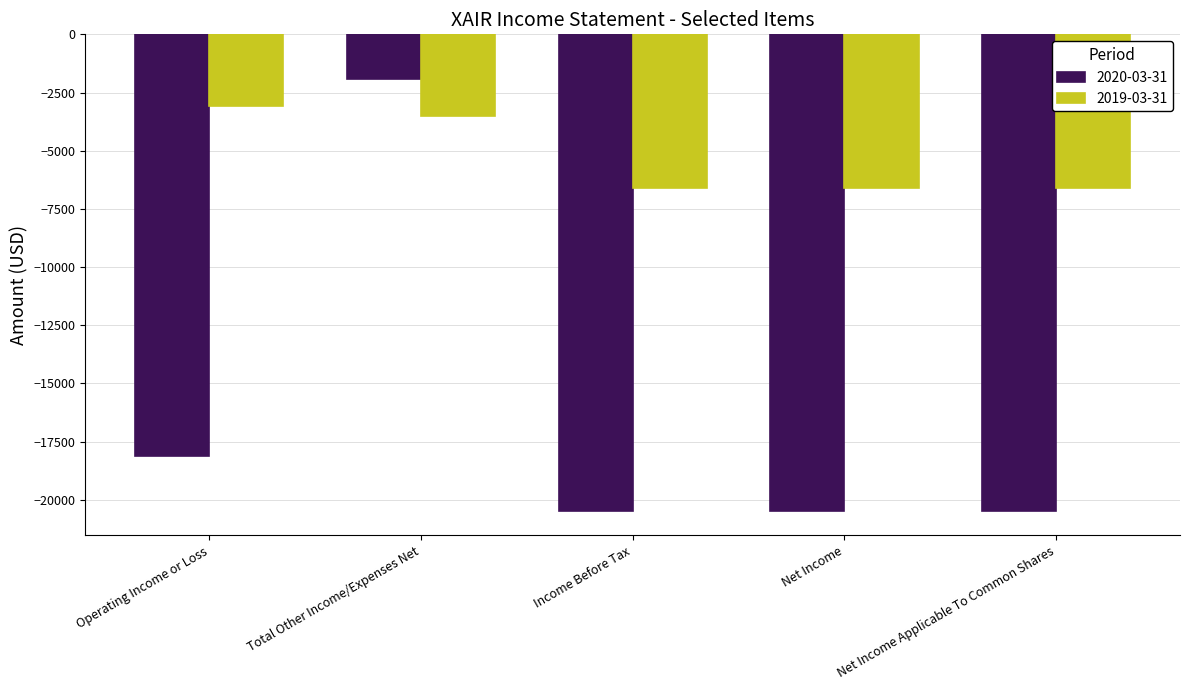

The value of 2019-03-31 at Net Income Applicable To Common Shares is -6600. True or false?

True